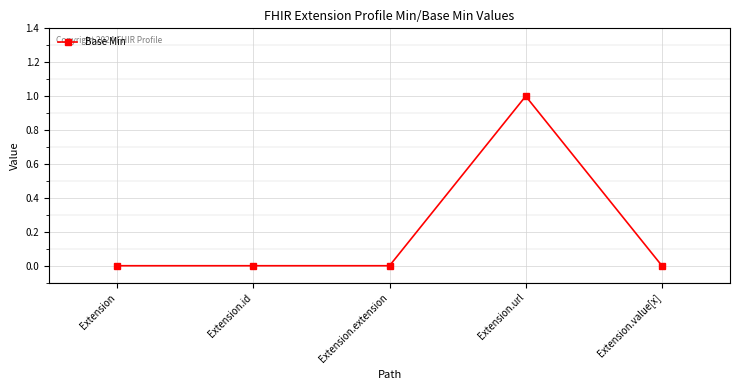

What is the label of the 5th point from the right?

Extension